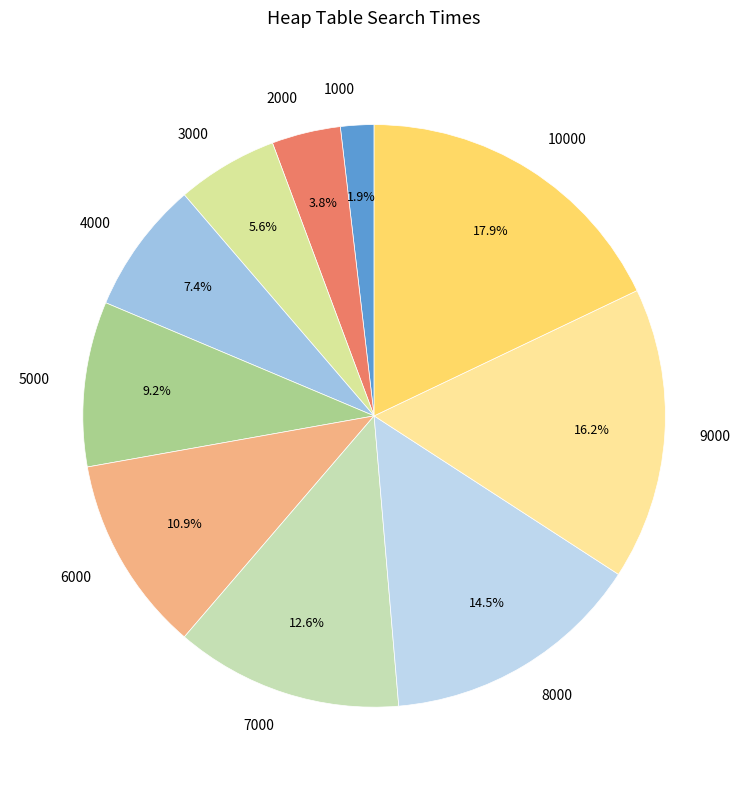

What percentage is the 2000 slice, to the nearest percent?

4%